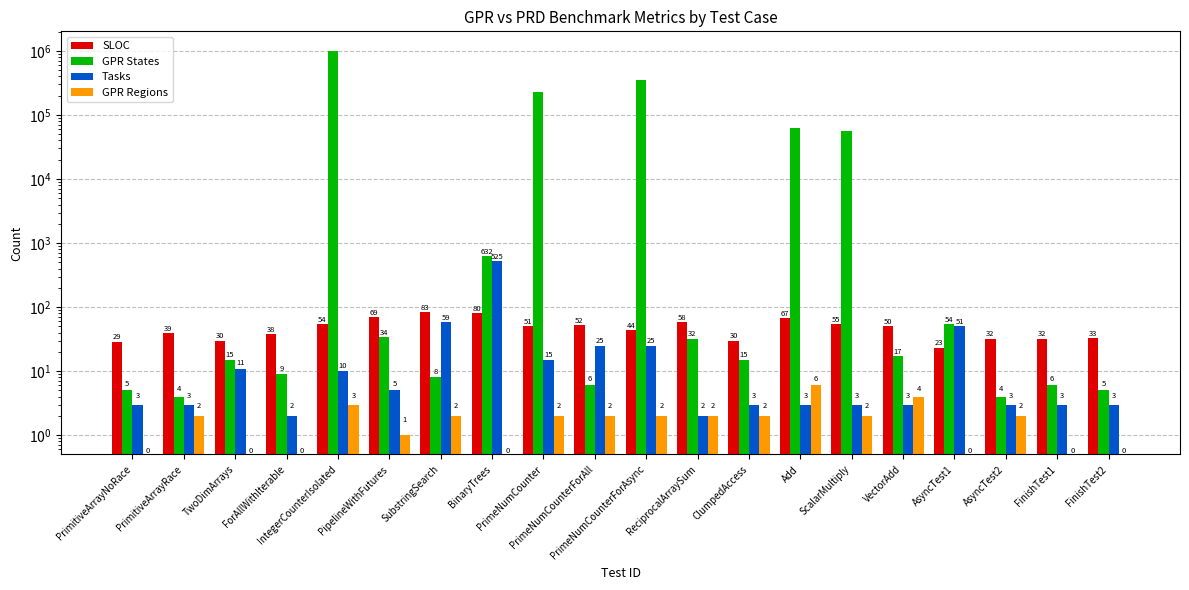

Which series has the widest spread of values?

GPR States